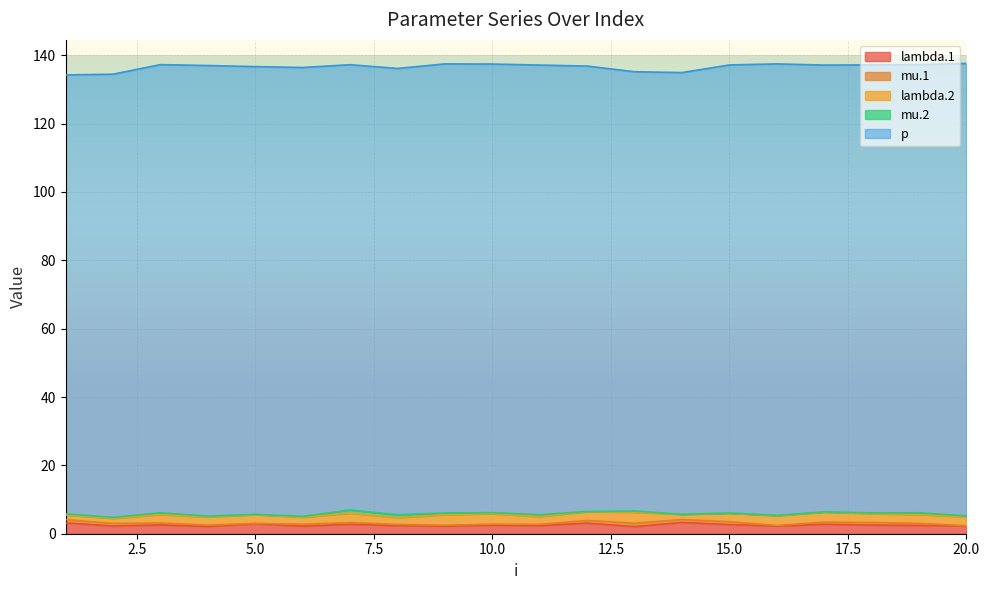

What is the maximum value for lambda.1?

3.3